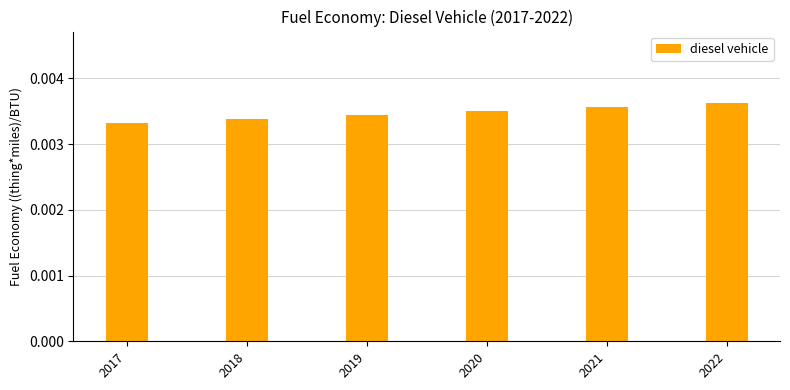

How many values are between 0 and 1?

6